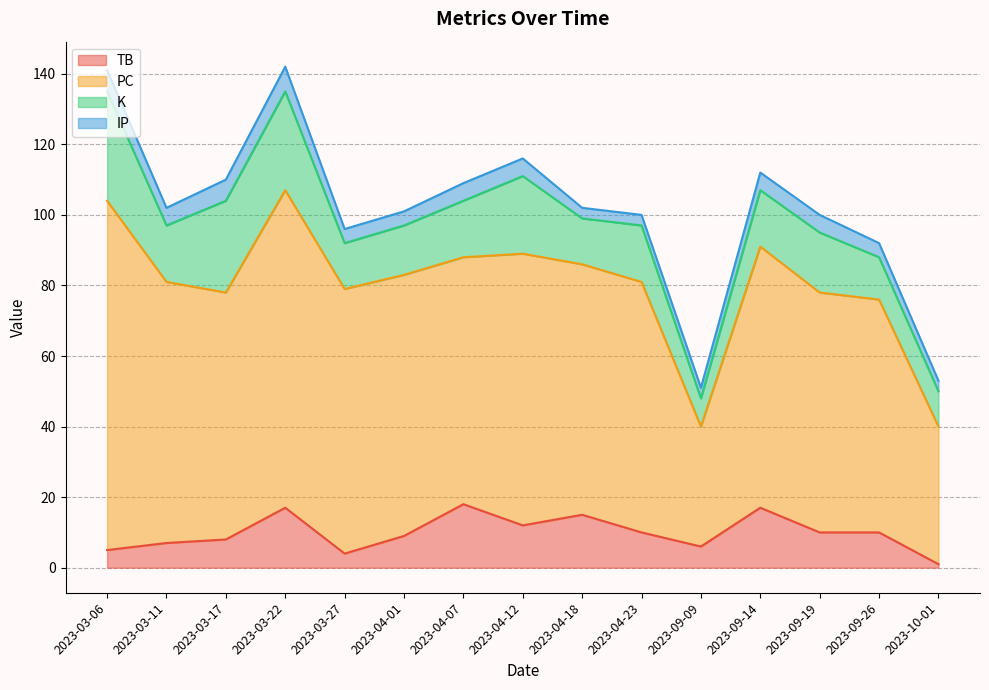

Reading left to right, extract all data points from this chart.

TB: 2023-03-06=5	2023-03-11=7	2023-03-17=8	2023-03-22=17	2023-03-27=4	2023-04-01=9	2023-04-07=18	2023-04-12=12	2023-04-18=15	2023-04-23=10	2023-09-09=6	2023-09-14=17	2023-09-19=10	2023-09-26=10	2023-10-01=1
PC: 2023-03-06=99	2023-03-11=74	2023-03-17=70	2023-03-22=90	2023-03-27=75	2023-04-01=74	2023-04-07=70	2023-04-12=77	2023-04-18=71	2023-04-23=71	2023-09-09=34	2023-09-14=74	2023-09-19=68	2023-09-26=66	2023-10-01=39
K: 2023-03-06=31	2023-03-11=16	2023-03-17=26	2023-03-22=28	2023-03-27=13	2023-04-01=14	2023-04-07=16	2023-04-12=22	2023-04-18=13	2023-04-23=16	2023-09-09=8	2023-09-14=16	2023-09-19=17	2023-09-26=12	2023-10-01=10
IP: 2023-03-06=6	2023-03-11=5	2023-03-17=6	2023-03-22=7	2023-03-27=4	2023-04-01=4	2023-04-07=5	2023-04-12=5	2023-04-18=3	2023-04-23=3	2023-09-09=3	2023-09-14=5	2023-09-19=5	2023-09-26=4	2023-10-01=3